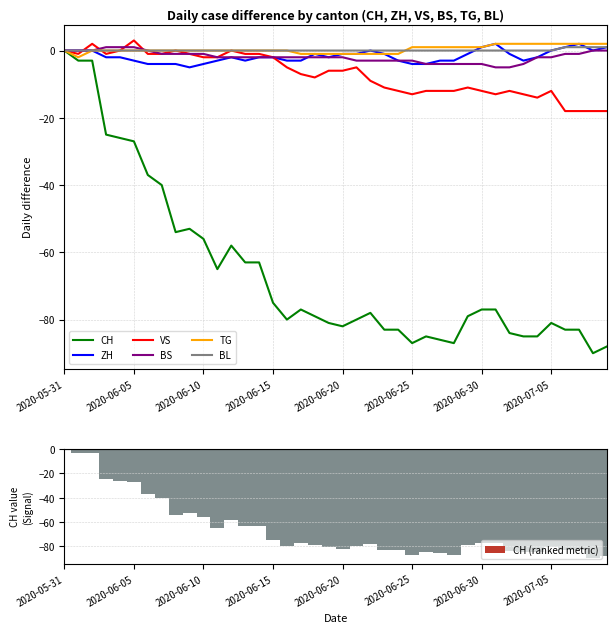

What is the difference between the maximum and minimum values in the TG series?

4